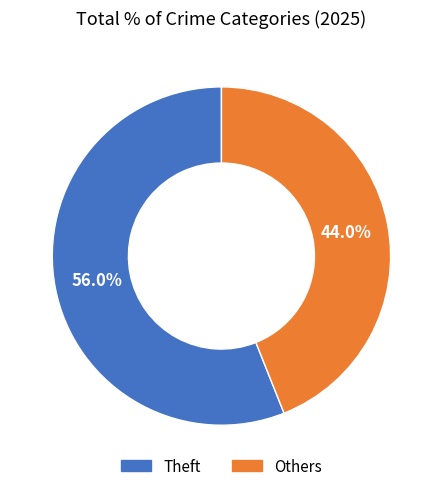

Count the number of slices in the pie.

2